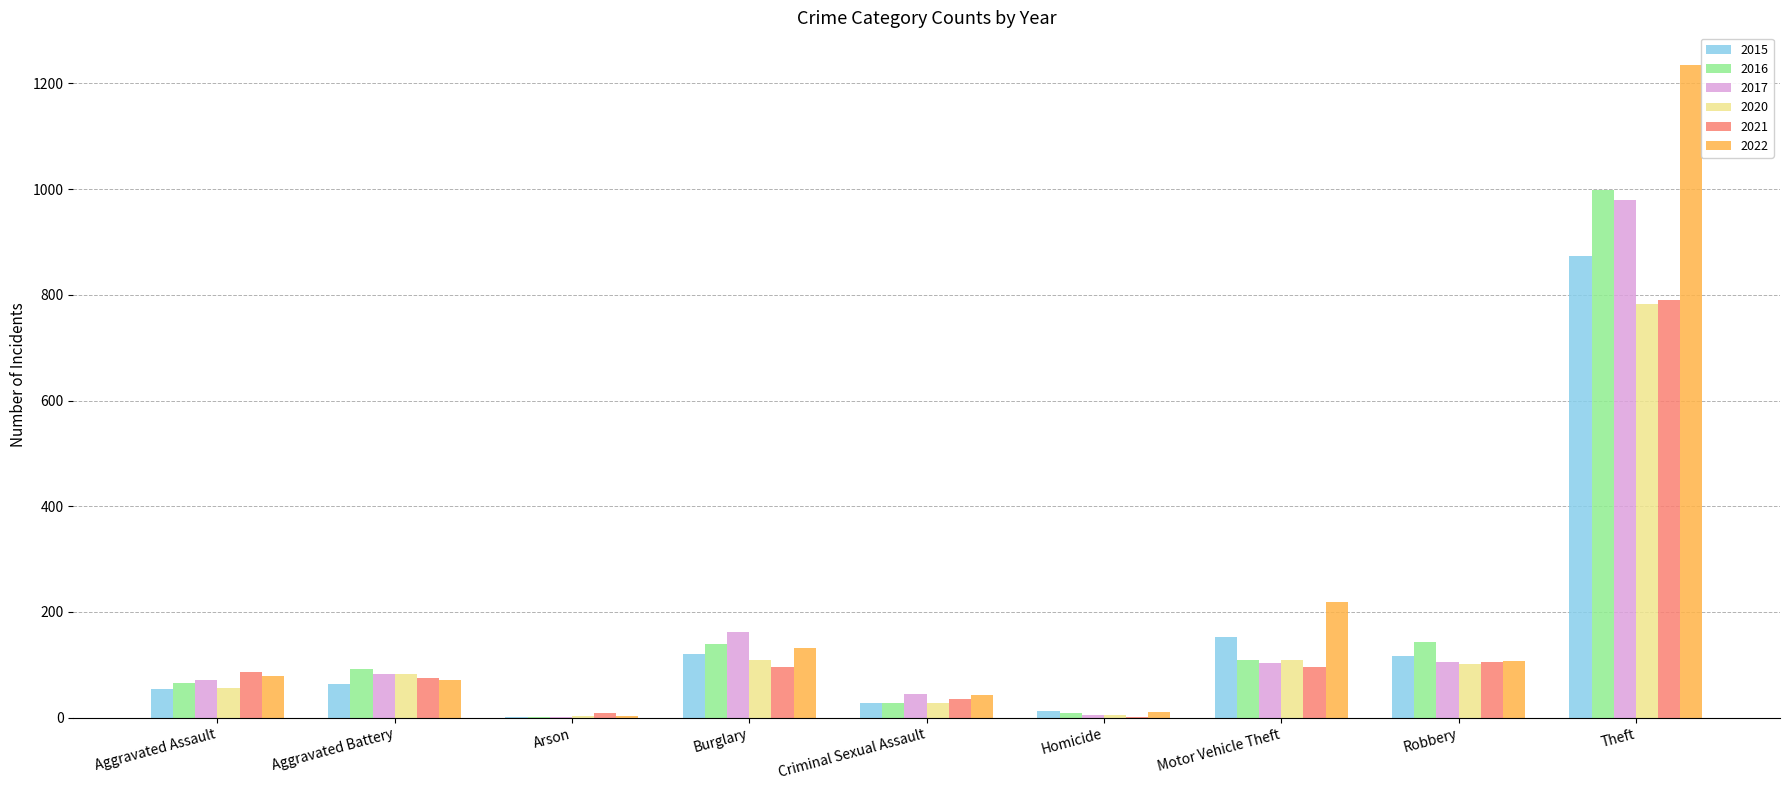

At which category does the chart reach its peak across all series?

Theft